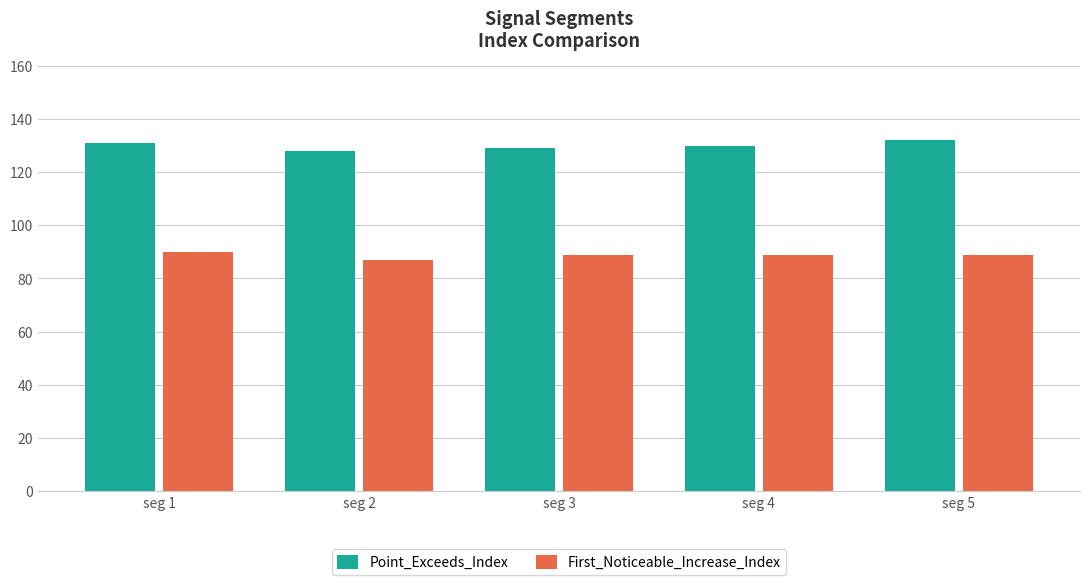

Count the number of data series in this chart.

2